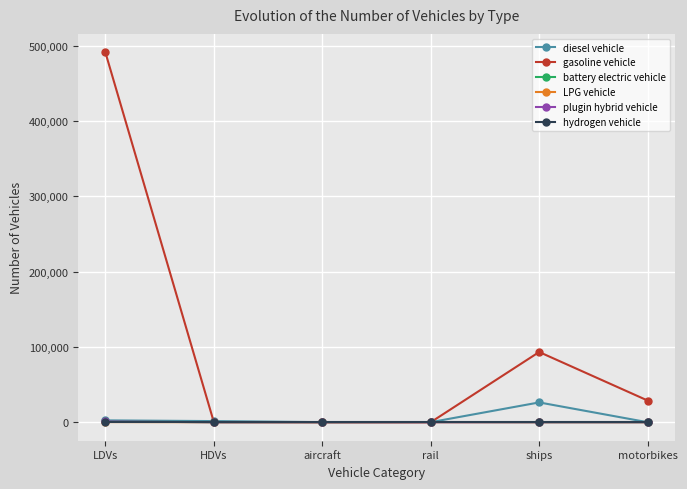

Between LDVs and motorbikes, which series saw the biggest shift?

gasoline vehicle